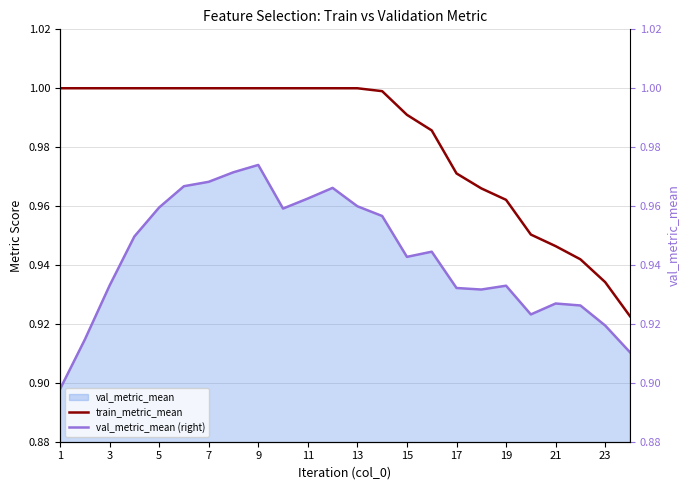

At how many categories does at least one series exceed 0?

24